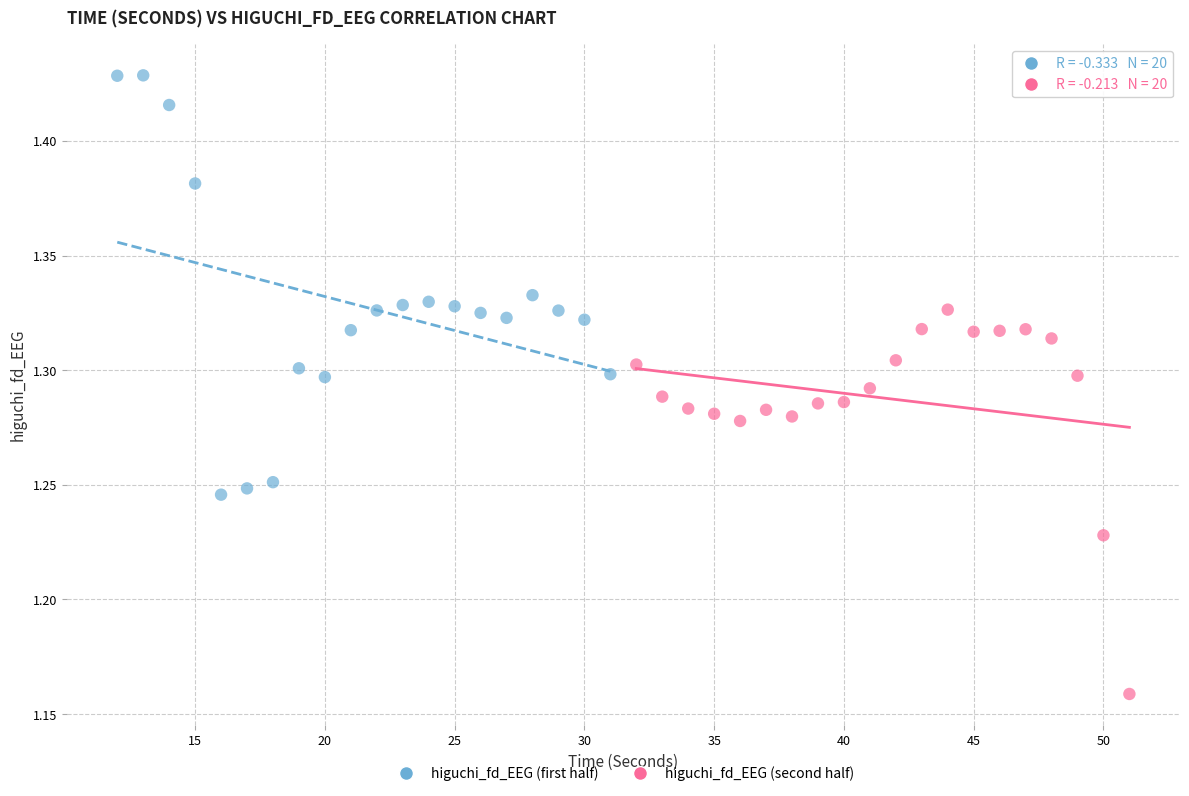

Which series contains the highest Y value?

higuchi_fd_EEG (first half)